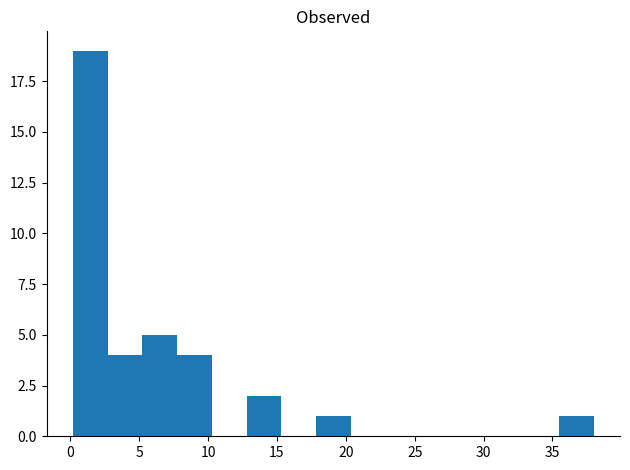

How tall is the bar that spans 5.0 to 8.0 on the x-axis? Neither the bar edges nor the heights are printed on the chart, so give them approximately, as read against the axes.

5